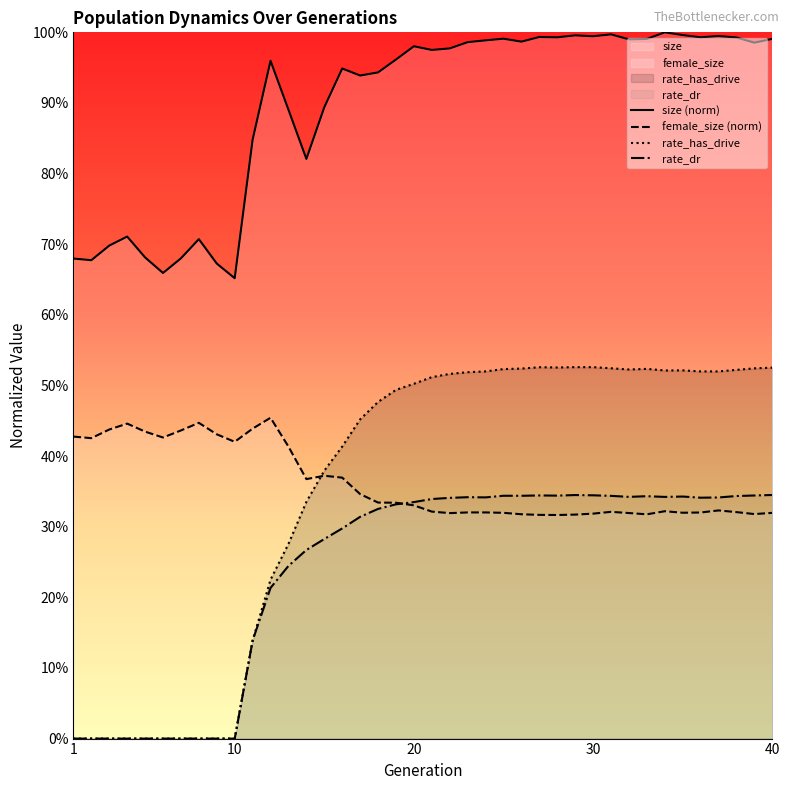

Reading left to right, extract all data points from this chart.

size: 1=0.7	2=0.7	3=0.7	4=0.7	5=0.7	6=0.7	7=0.7	8=0.7	9=0.7	10=0.7	11=0.8	12=1.0	13=0.9	14=0.8	15=0.9	16=0.9	17=0.9	18=0.9	19=1.0	20=1.0	21=1.0	22=1.0	23=1.0	24=1.0	25=1.0	26=1.0	27=1.0	28=1.0	29=1.0	30=1.0	31=1.0	32=1.0	33=1.0	34=1.0	35=1.0	36=1.0	37=1.0	38=1.0	39=1.0	40=1.0
rate_has_drive: 1=0.0	2=0.0	3=0.0	4=0.0	5=0.0	6=0.0	7=0.0	8=0.0	9=0.0	10=0.0	11=0.1	12=0.2	13=0.3	14=0.3	15=0.4	16=0.4	17=0.5	18=0.5	19=0.5	20=0.5	21=0.5	22=0.5	23=0.5	24=0.5	25=0.5	26=0.5	27=0.5	28=0.5	29=0.5	30=0.5	31=0.5	32=0.5	33=0.5	34=0.5	35=0.5	36=0.5	37=0.5	38=0.5	39=0.5	40=0.5
rate_dr: 1=0.0	2=0.0	3=0.0	4=0.0	5=0.0	6=0.0	7=0.0	8=0.0	9=0.0	10=0.0	11=0.1	12=0.2	13=0.2	14=0.3	15=0.3	16=0.3	17=0.3	18=0.3	19=0.3	20=0.3	21=0.3	22=0.3	23=0.3	24=0.3	25=0.3	26=0.3	27=0.3	28=0.3	29=0.3	30=0.3	31=0.3	32=0.3	33=0.3	34=0.3	35=0.3	36=0.3	37=0.3	38=0.3	39=0.3	40=0.3
female_size: 1=0.4	2=0.4	3=0.4	4=0.4	5=0.4	6=0.4	7=0.4	8=0.4	9=0.4	10=0.4	11=0.4	12=0.5	13=0.4	14=0.4	15=0.4	16=0.4	17=0.3	18=0.3	19=0.3	20=0.3	21=0.3	22=0.3	23=0.3	24=0.3	25=0.3	26=0.3	27=0.3	28=0.3	29=0.3	30=0.3	31=0.3	32=0.3	33=0.3	34=0.3	35=0.3	36=0.3	37=0.3	38=0.3	39=0.3	40=0.3